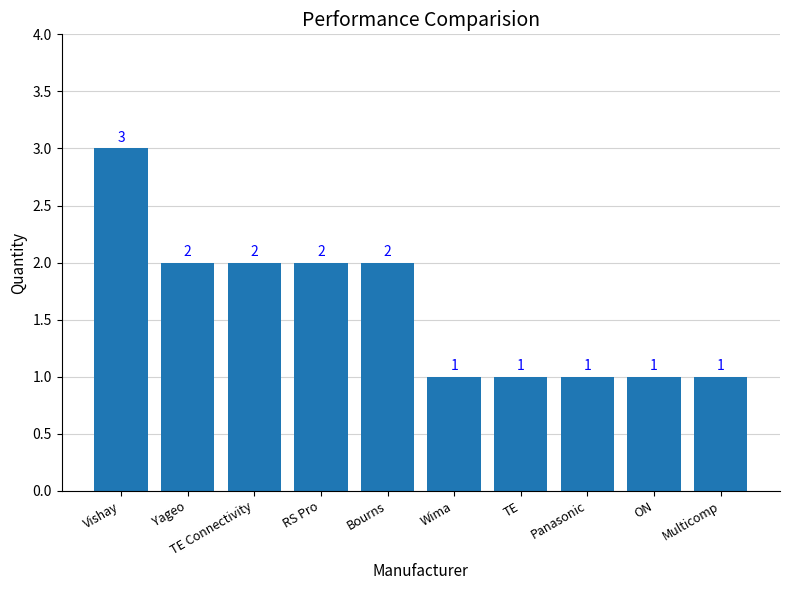

How many values are between 1 and 2?

9